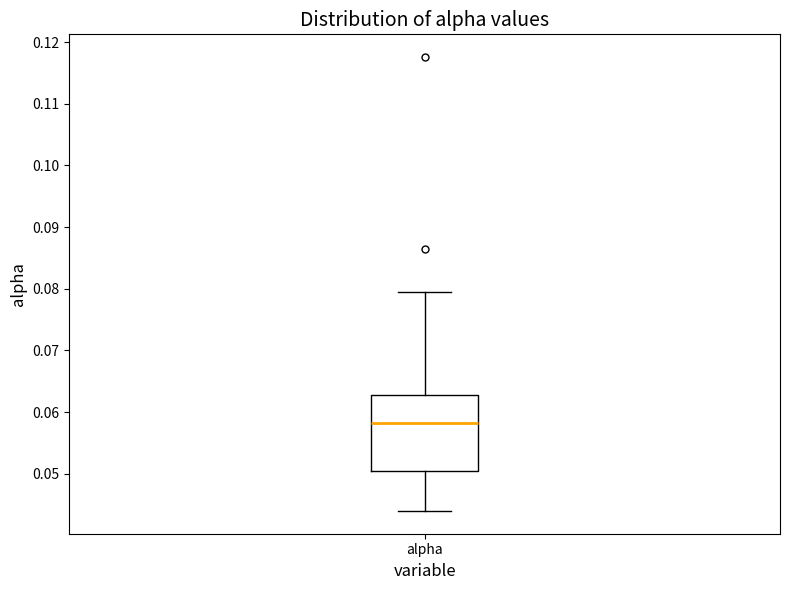

Where is the lower edge of the box for alpha on the y-axis? The values are not printed on the chart, so give them approximately, as read against the axis.

0.050